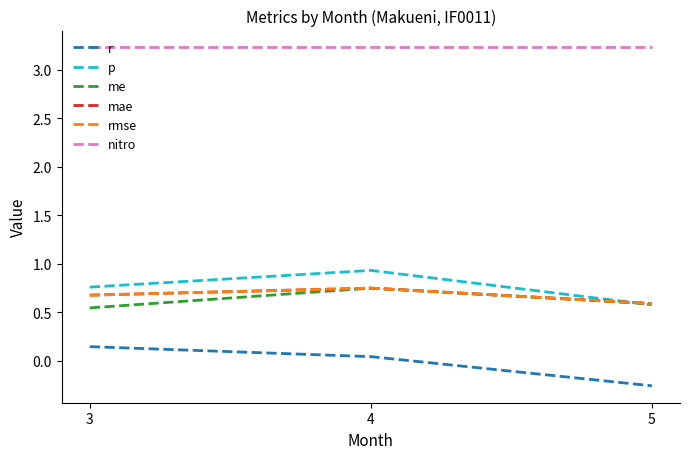

Does the chart have visible grid lines?

No